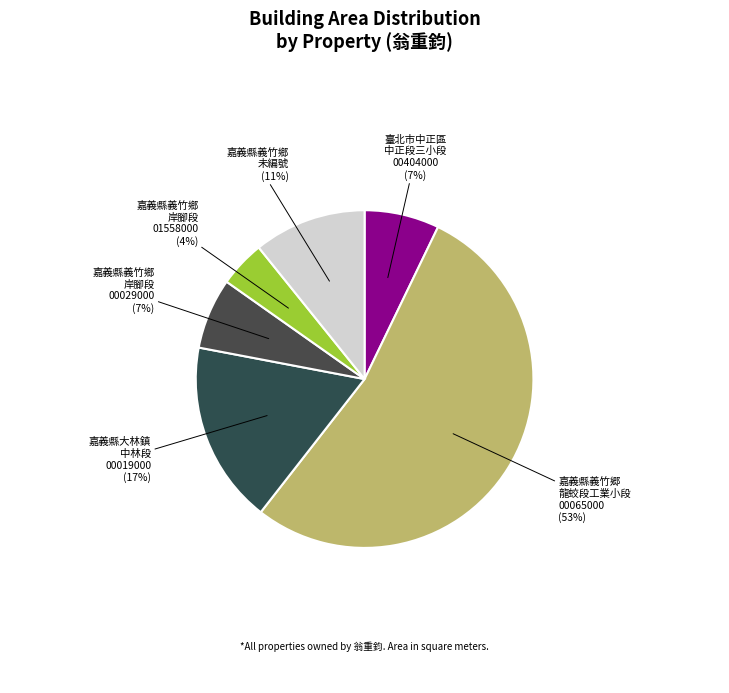

Between 嘉義縣義竹鄉 岸腳段 01558000 and 嘉義縣大林鎮 中林段 00019000, which is larger?

嘉義縣大林鎮 中林段 00019000